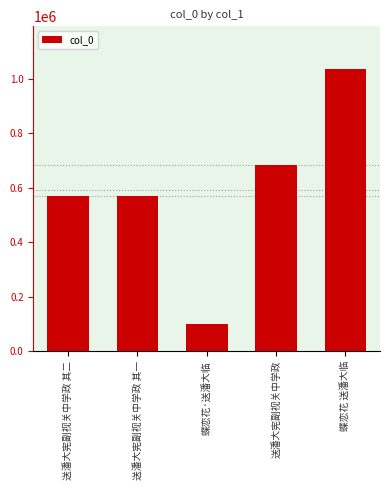

What is the difference between the second highest and minimum values?

584599